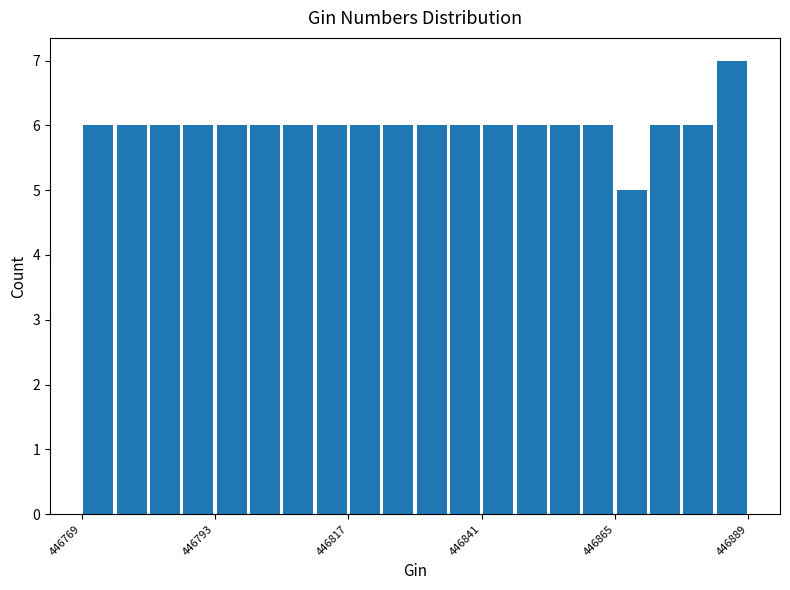

Around what value on the x-axis is the tallest bar? Give the approximate position of its centre, as read against the axis.

446885